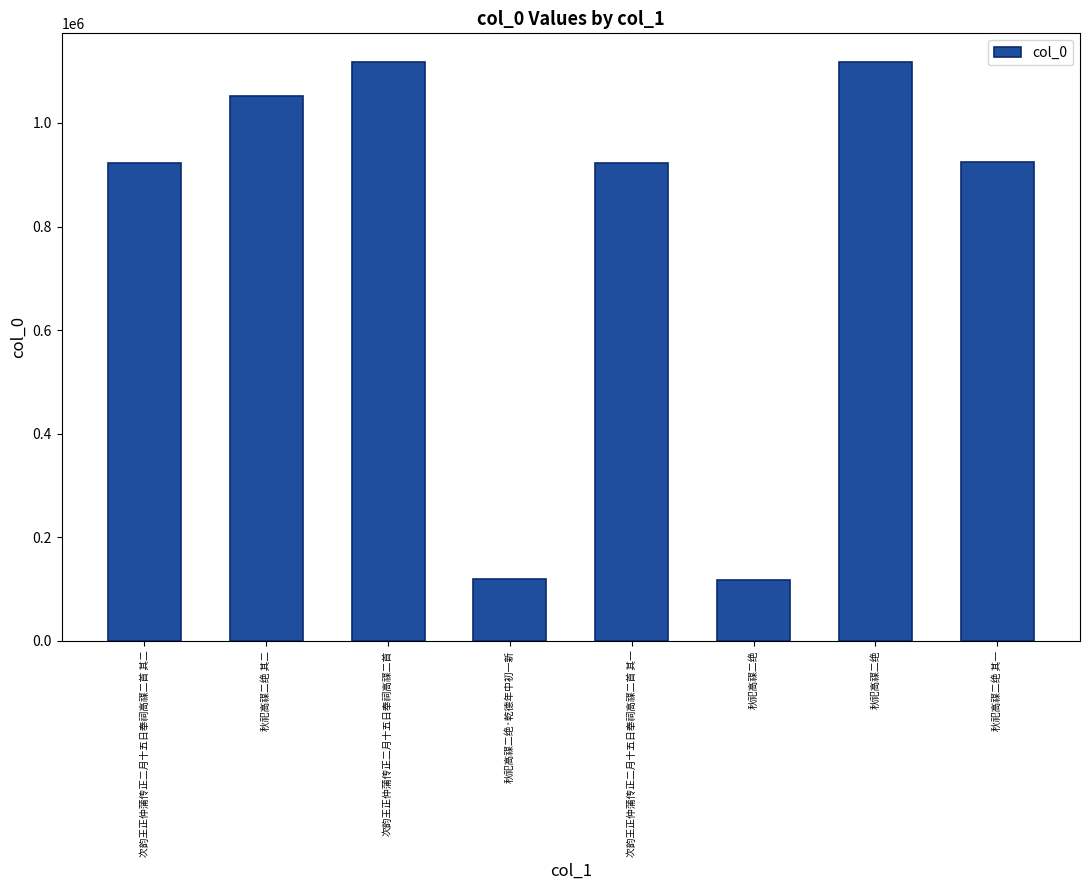

Are the bars horizontal?

No